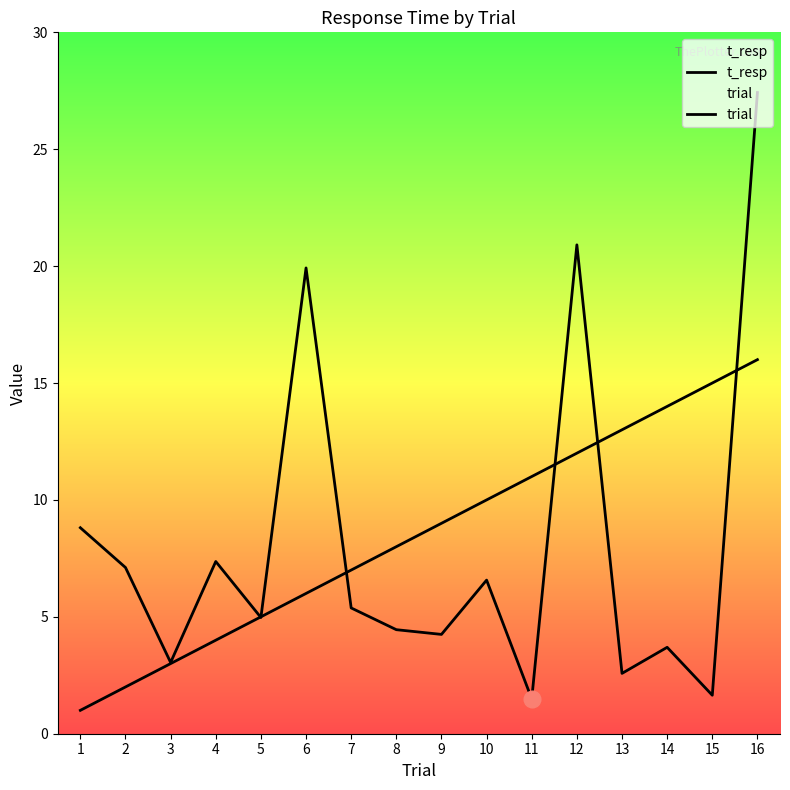

True or false: trial has more than 1 interior local peaks.

False